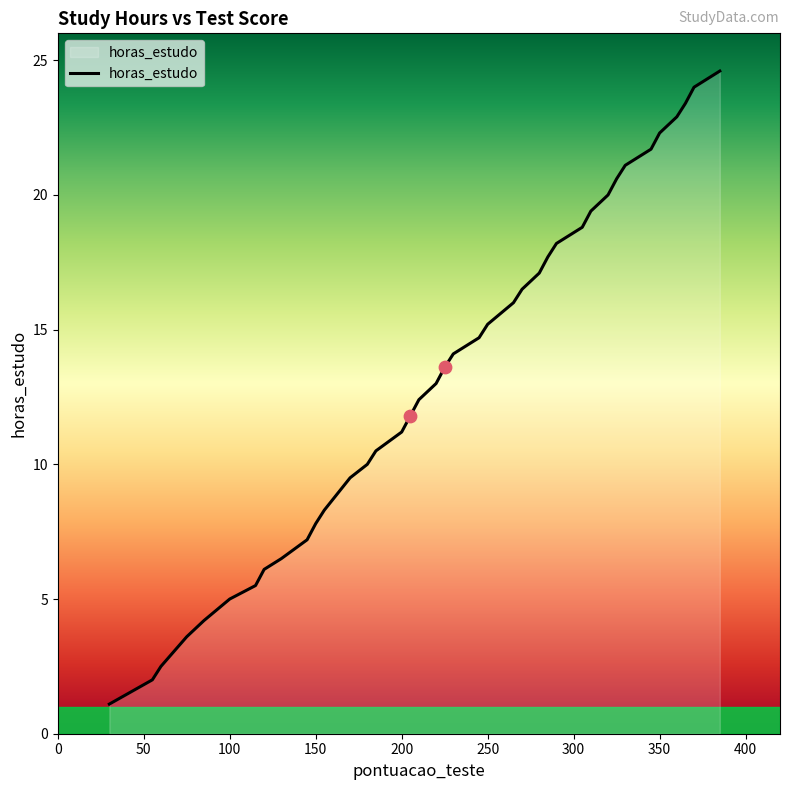

What is the difference between the maximum and minimum values?

23.5